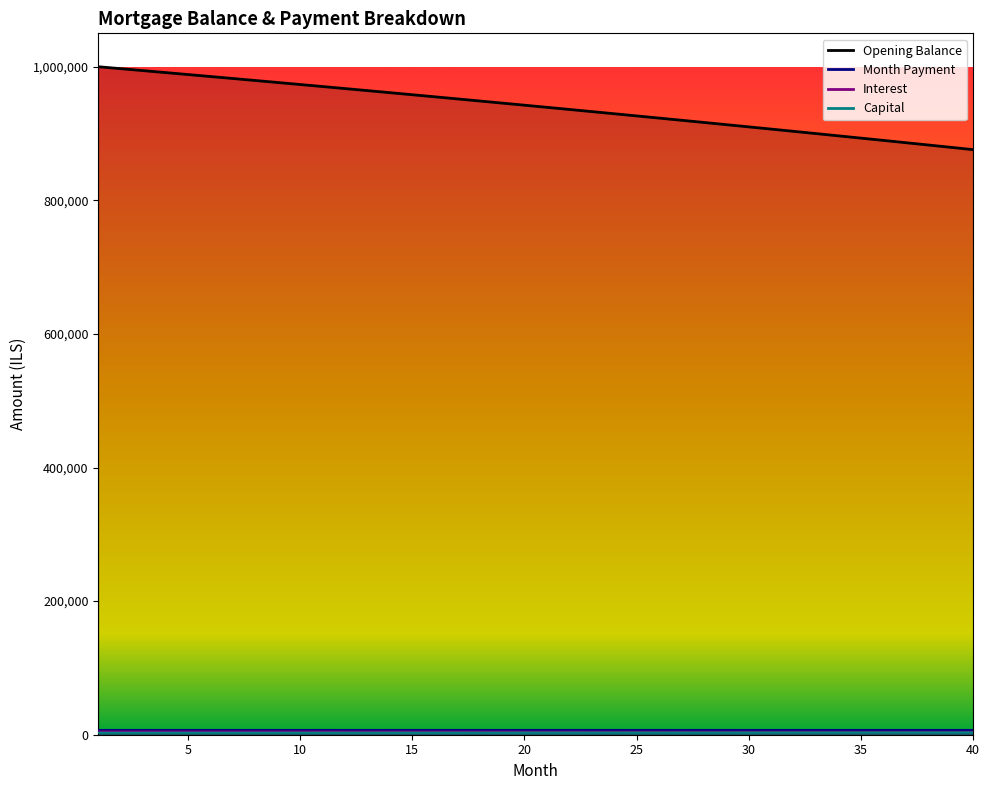

Is it true that capital equals 3348.6 at 31?

True